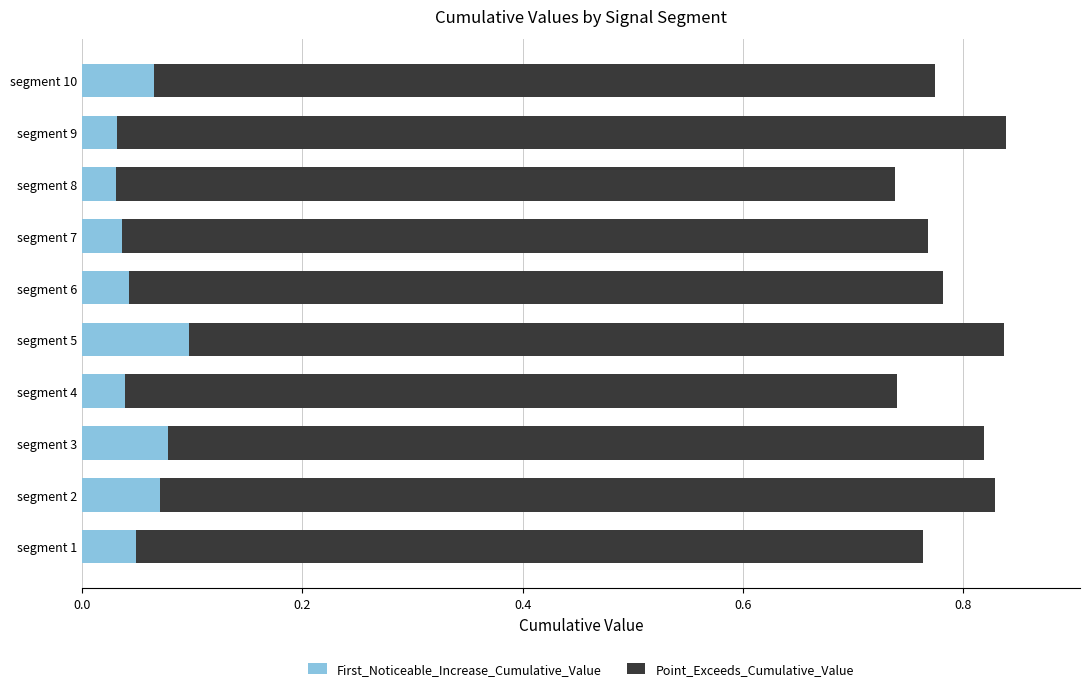

What are all the series names shown in the legend?

First_Noticeable_Increase_Cumulative_Value, Point_Exceeds_Cumulative_Value